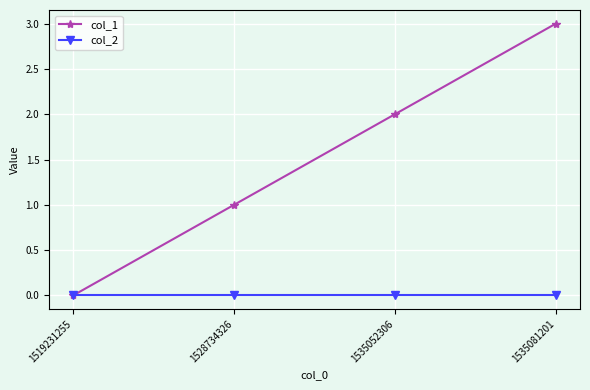

Which category has the lowest value in the col_1 series?

1519231255